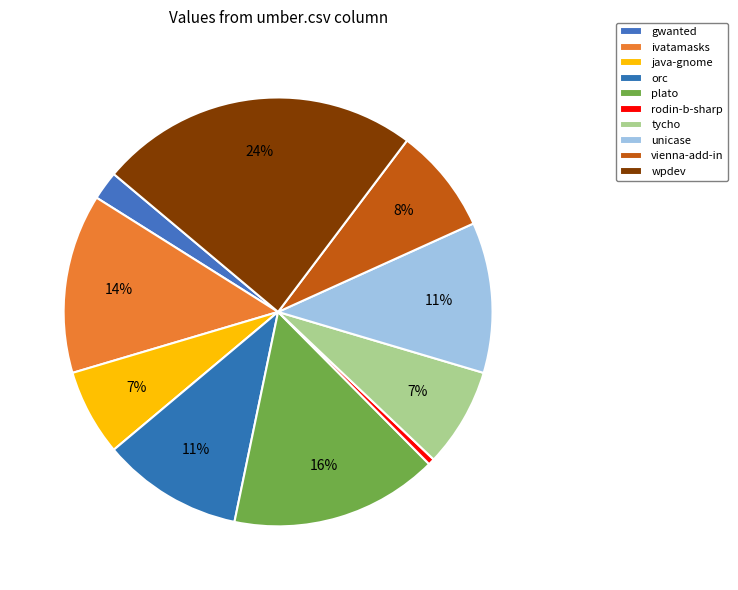

Which category has the biggest portion of the pie?

wpdev.csv